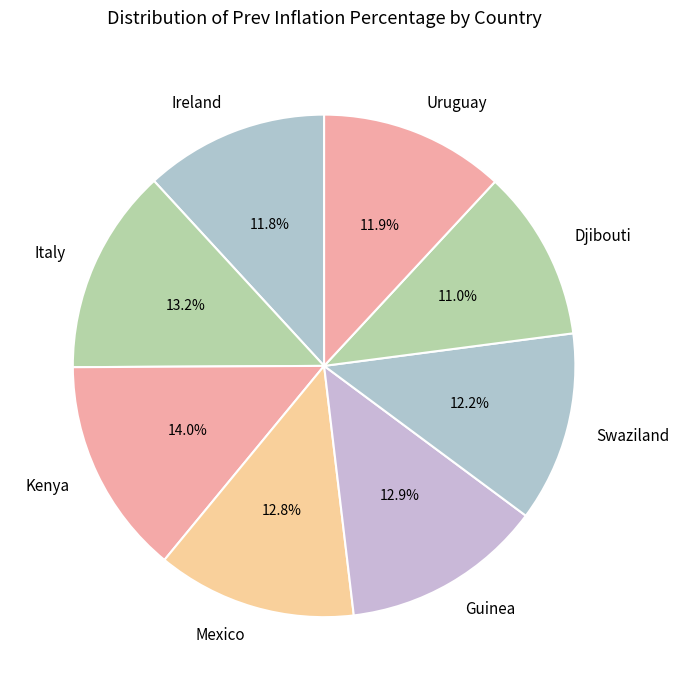

How many segments does this pie chart have?

8